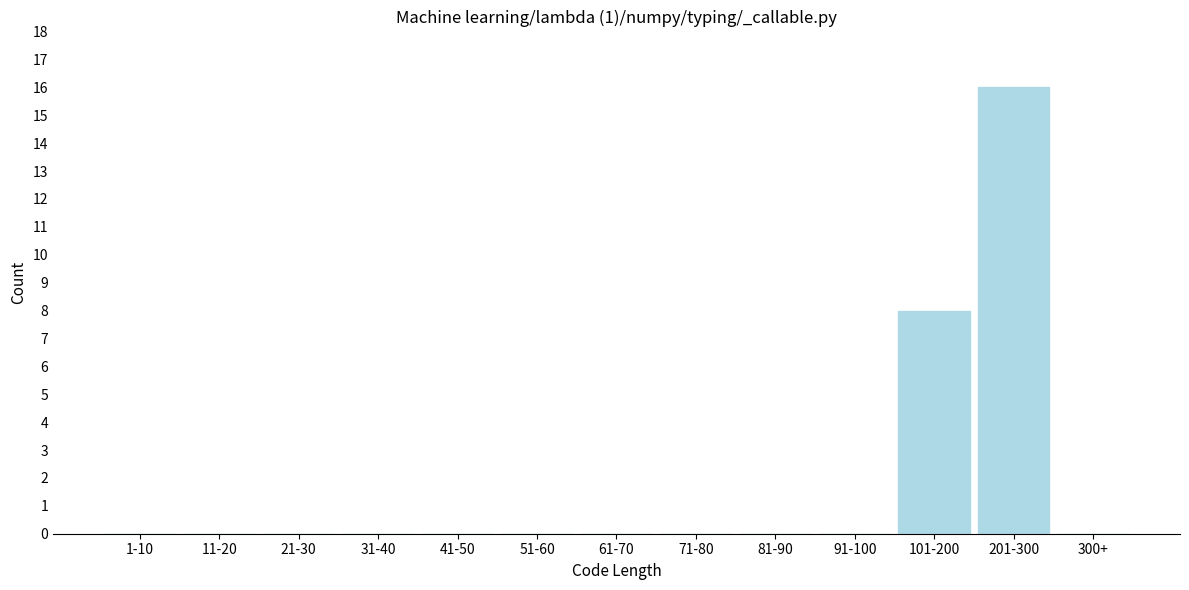

Reading left to right, extract all data points from this chart.

1-10=0	11-20=0	21-30=0	31-40=0	41-50=0	51-60=0	61-70=0	71-80=0	81-90=0	91-100=0	101-200=8	201-300=16	300+=0